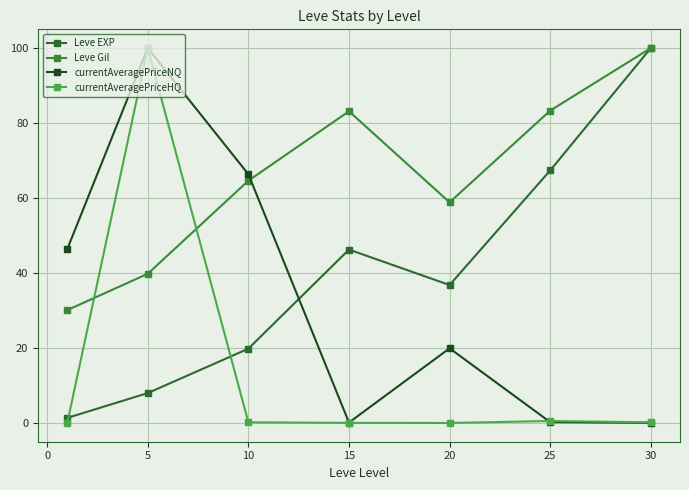

After their last crossing, which series has the higher values: currentAveragePriceNQ or Leve Gil?

Leve Gil